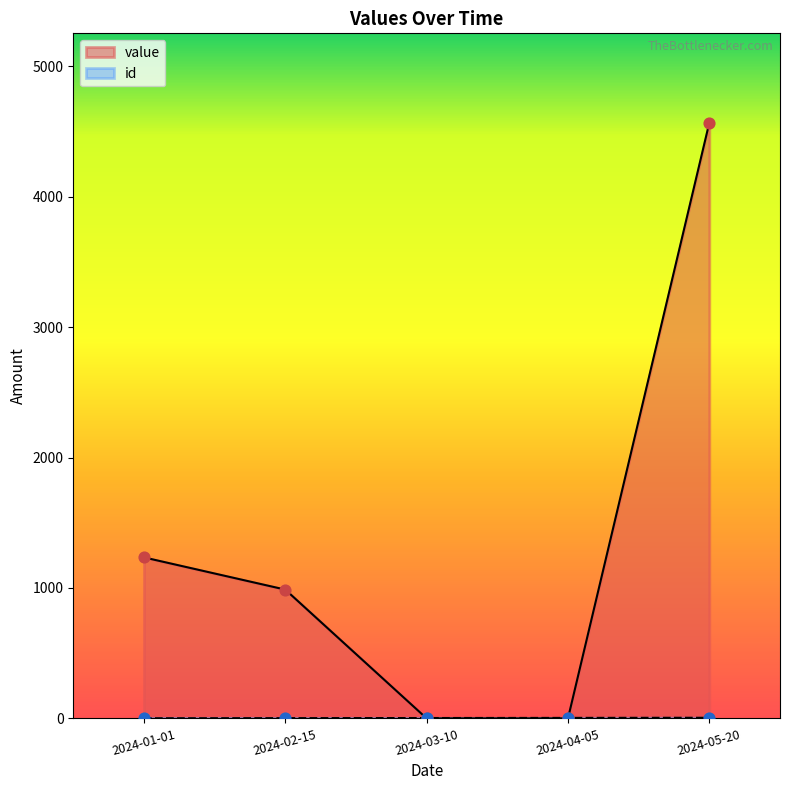

Is the value of value at 2024-05-20 greater than the value of id at 2024-01-01?

Yes